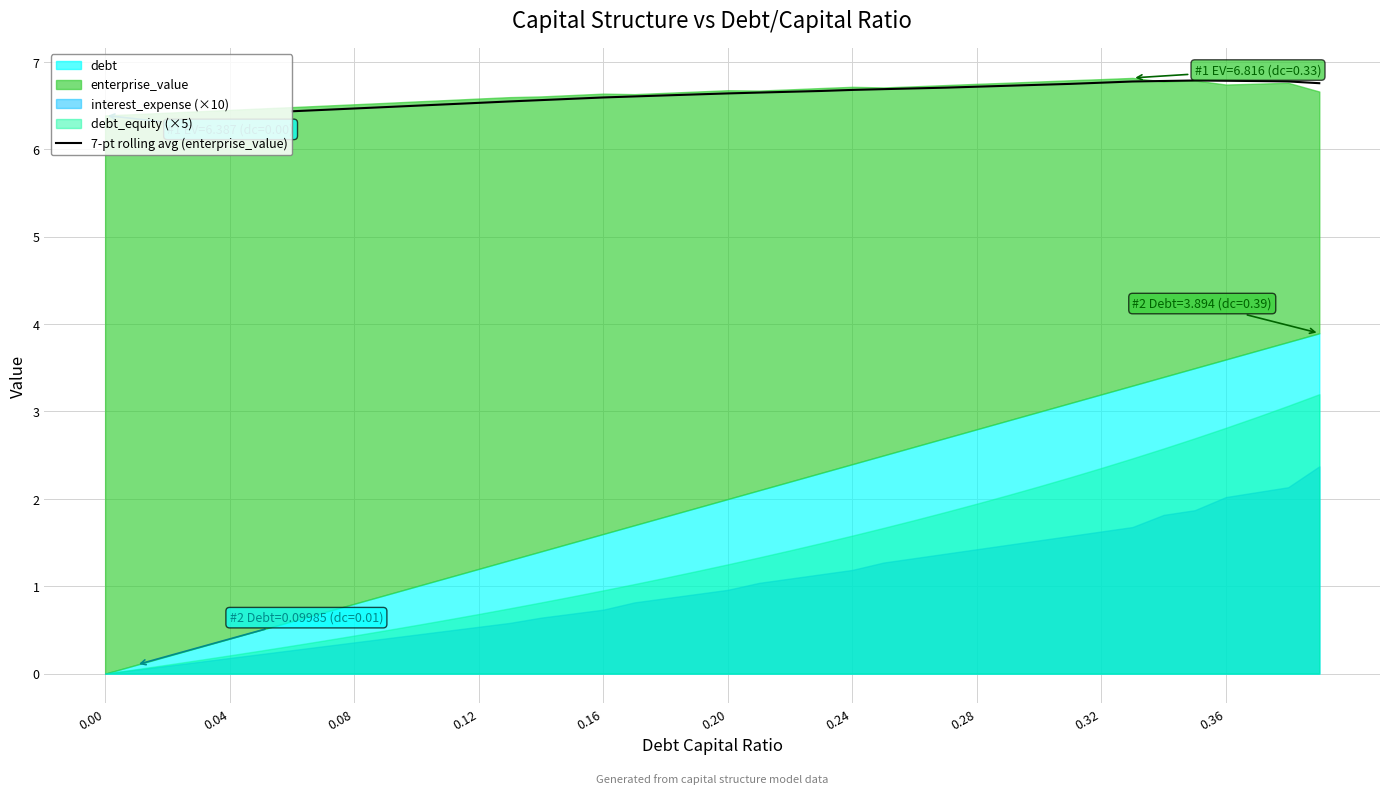

The 7-pt rolling avg (enterprise_value) series shows 6.6 at 0.20. True or false?

True